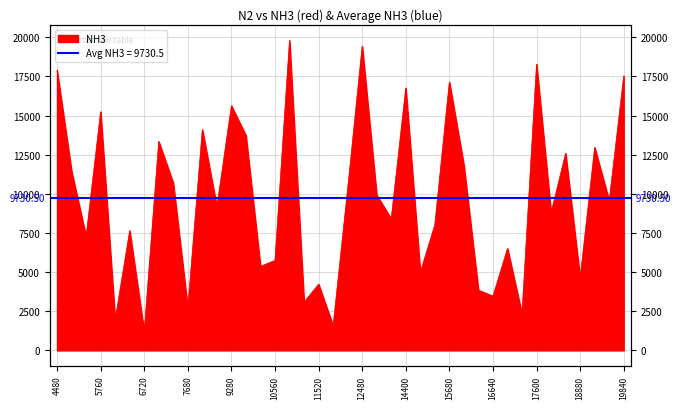

Between 16320 and 18560, which is larger?

18560